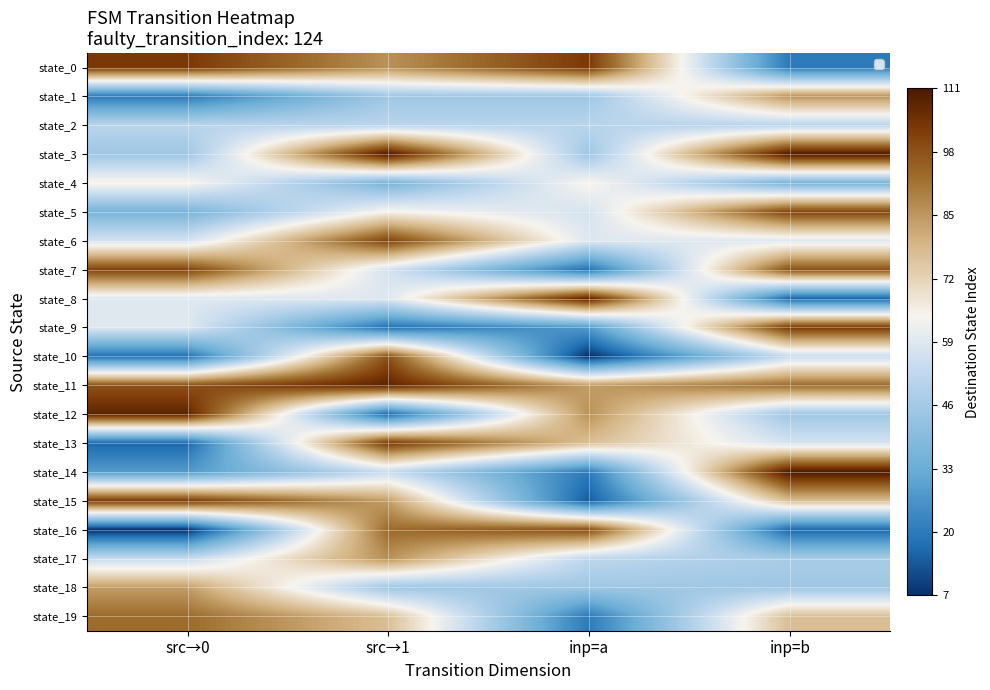

Rank the series at inp=b from lowest to highest value.

state_8, state_16, state_0, state_4, state_12, state_18, state_17, state_2, state_10, state_13, state_6, state_15, state_19, state_1, state_11, state_7, state_5, state_9, state_3, state_14